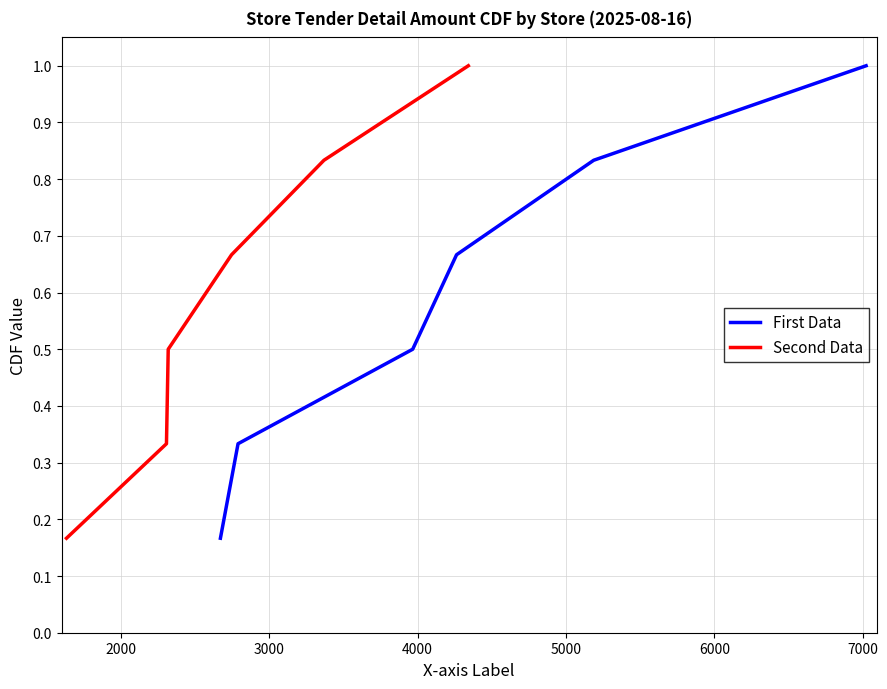

At how many categories does at least one series exceed 0?

6